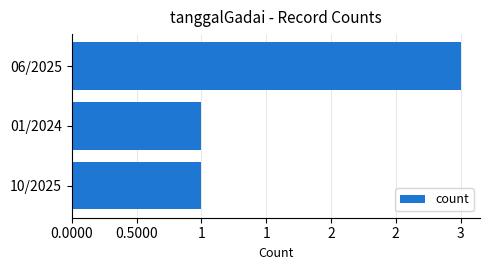

Are the bars horizontal?

Yes